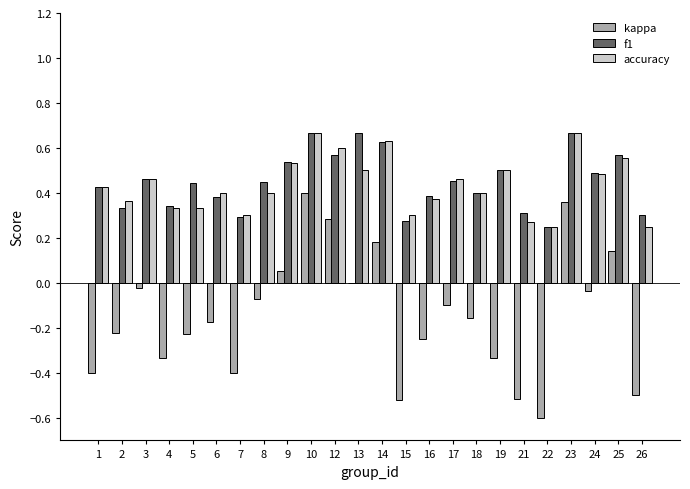

The f1 series shows 0.3 at 26. True or false?

True